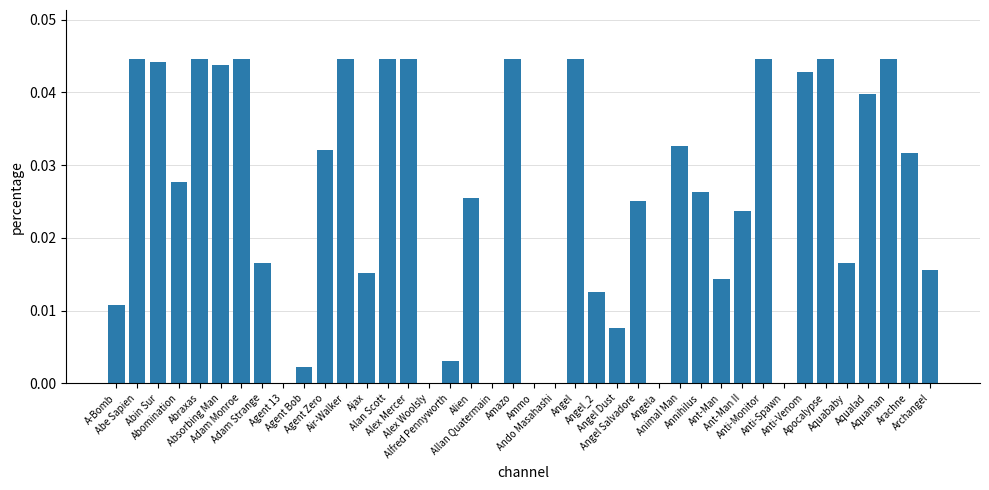

What is the sum of all values?

1.0